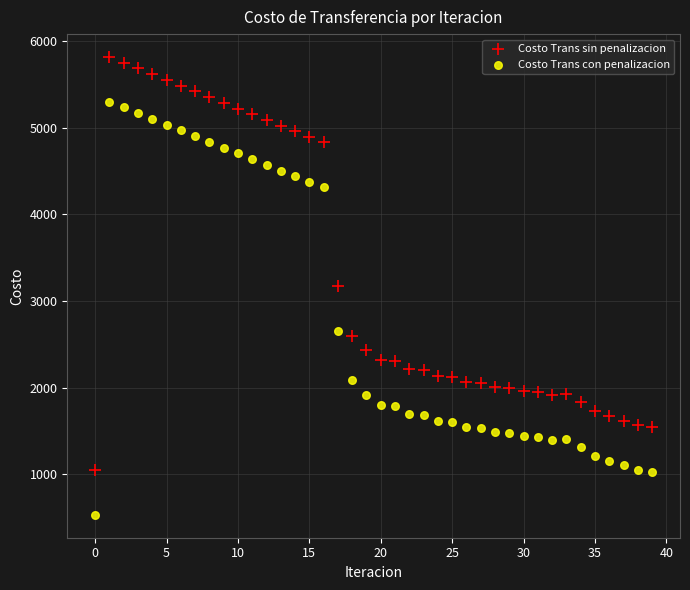

Which series contains the highest Y value?

Costo Trans sin penalizacion